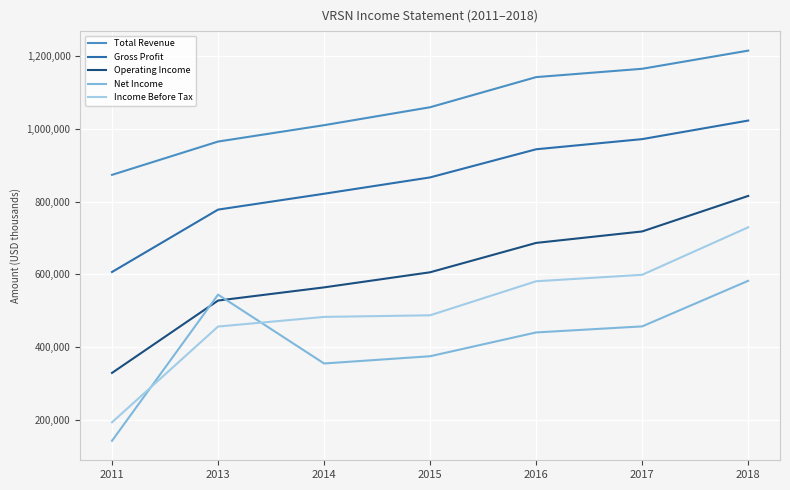

How many distinct data groups are displayed?

5